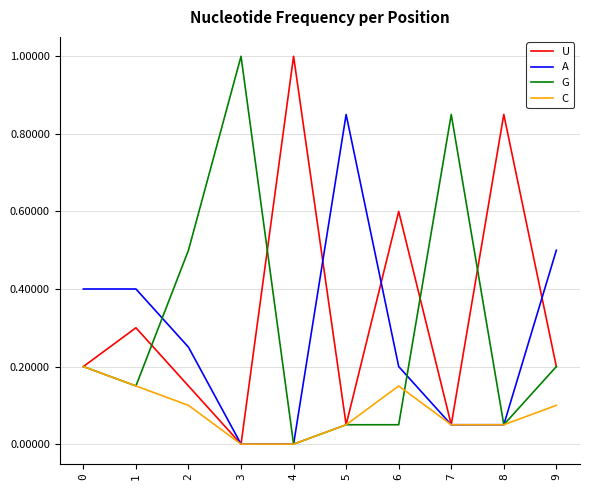

At which label does U reach its minimum?

3